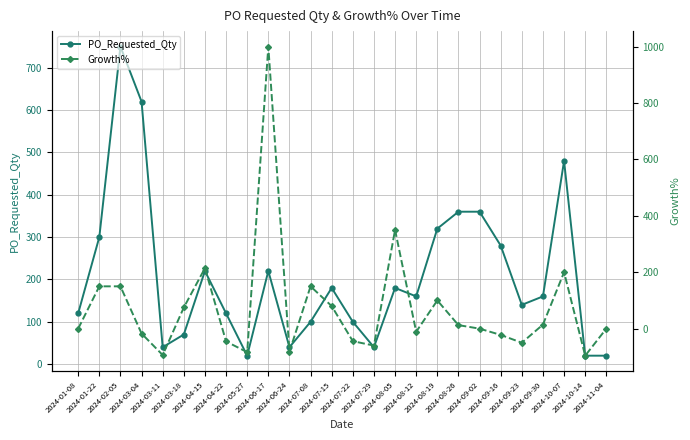

What is the label of the 3rd point from the left?

2024-02-05